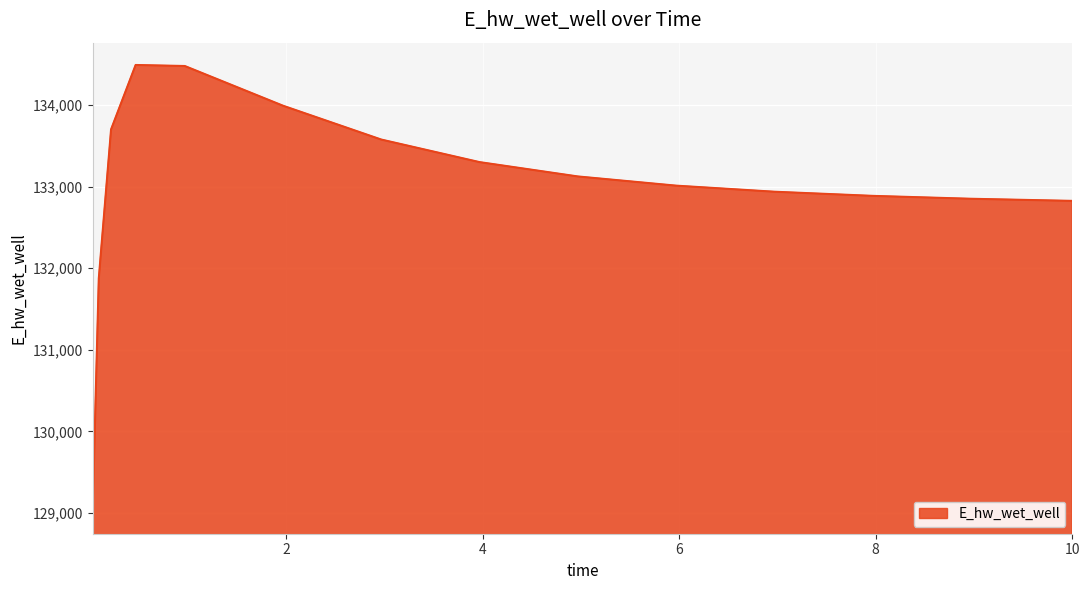

What is the minimum value shown in the chart?

129019.3